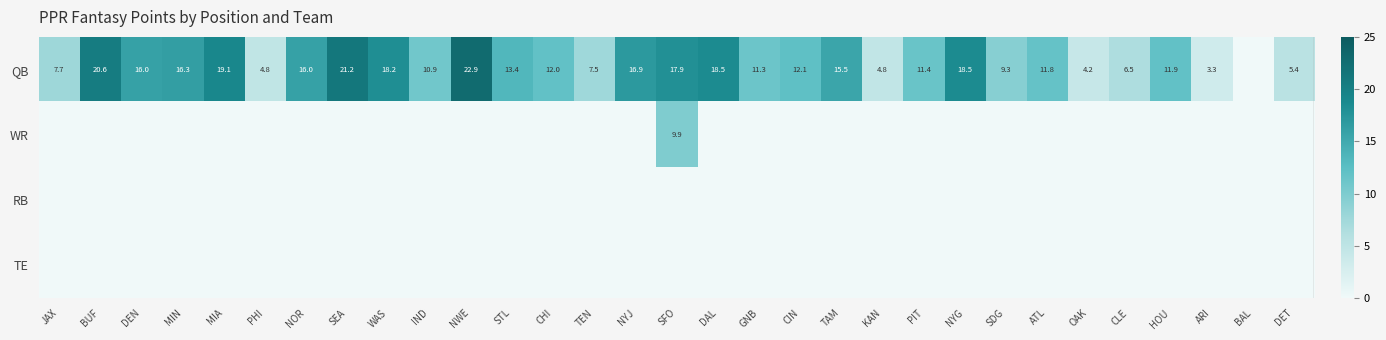

How many series are shown in this chart?

4